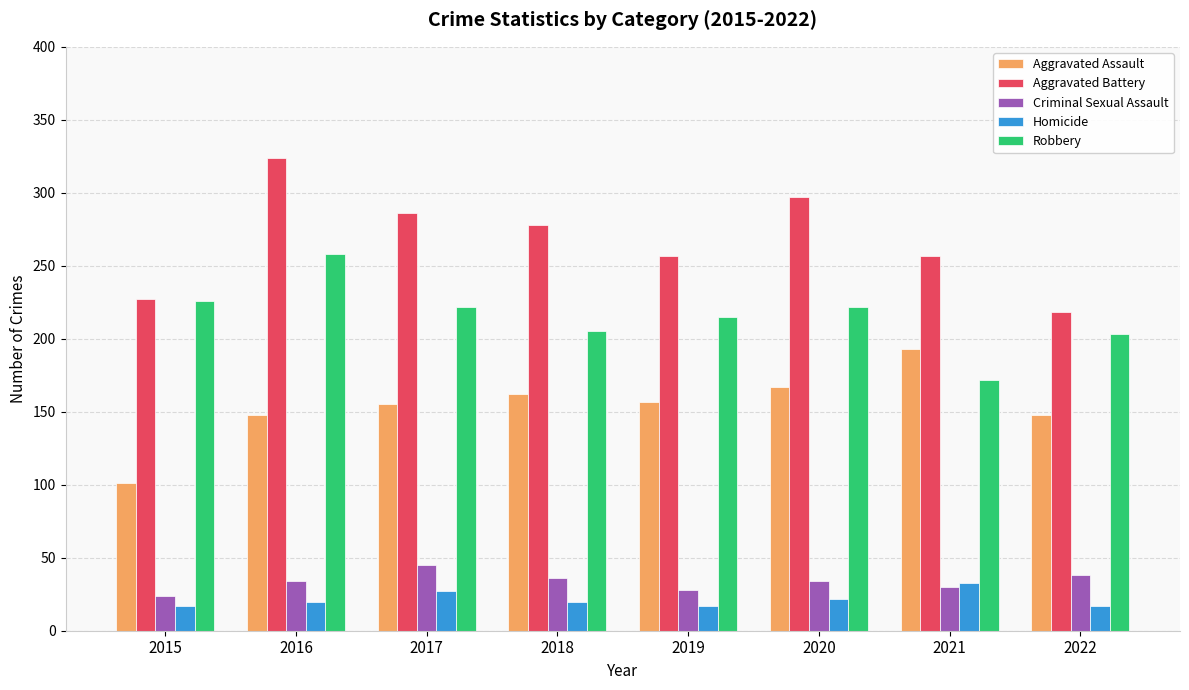

True or false: Robbery has a value of 369 at 2017.

False